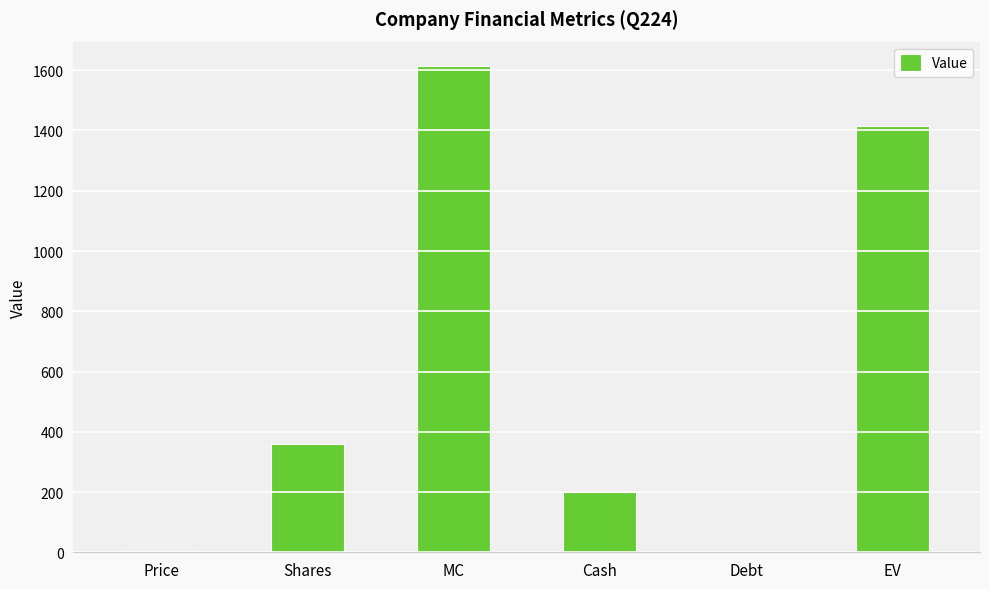

At which category does the chart reach its peak across all series?

MC